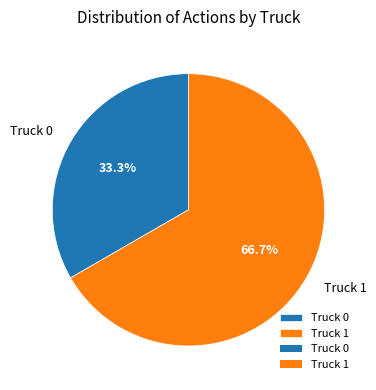

How many slices are in this pie chart?

2